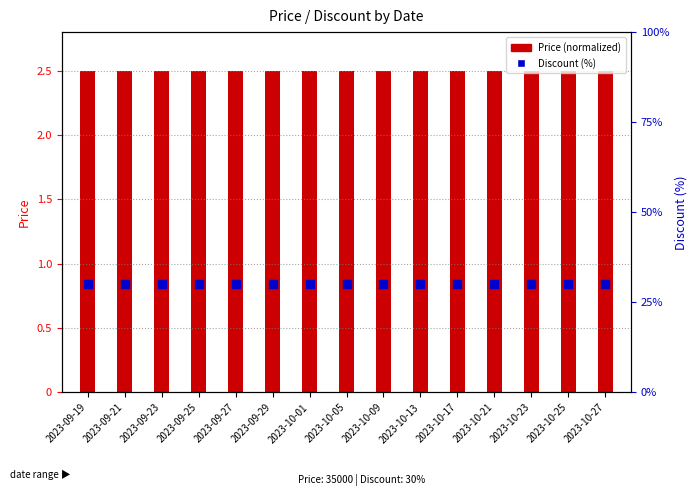

What are all the series names shown in the legend?

Price (normalized), Discount (%)